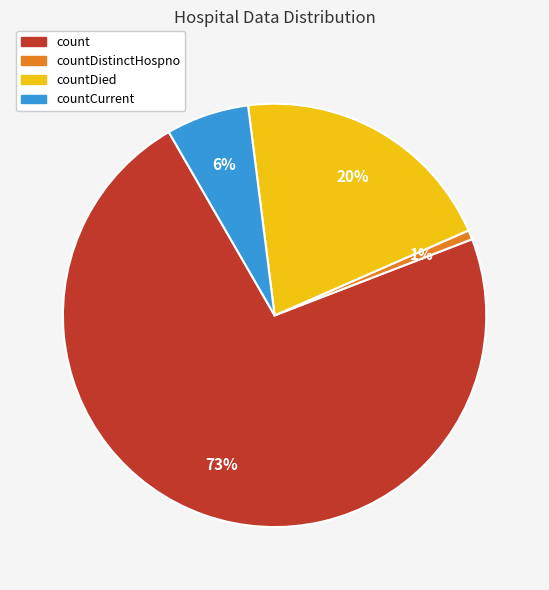

How many slices are in this pie chart?

4